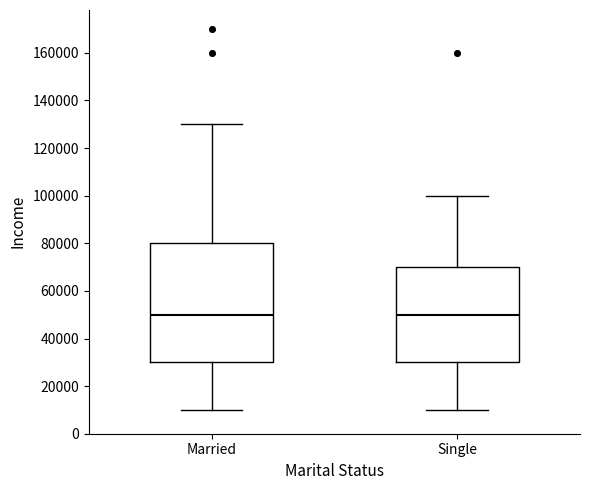

Where is the lower edge of the box for Single on the y-axis? The values are not printed on the chart, so give them approximately, as read against the axis.

30000